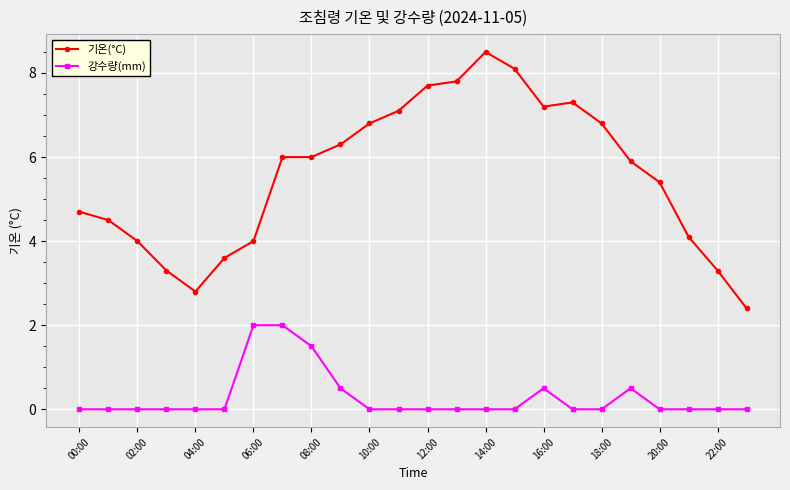

True or false: 강수량(mm) has more than 1 interior local peaks.

True